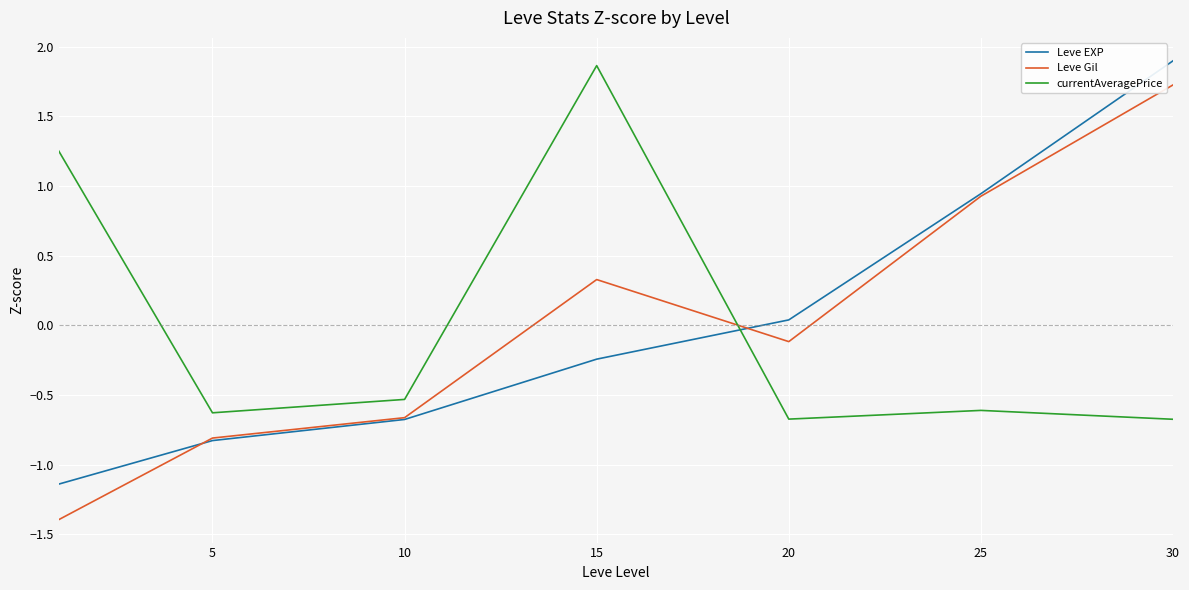

What are all the series names shown in the legend?

Leve EXP, Leve Gil, currentAveragePrice